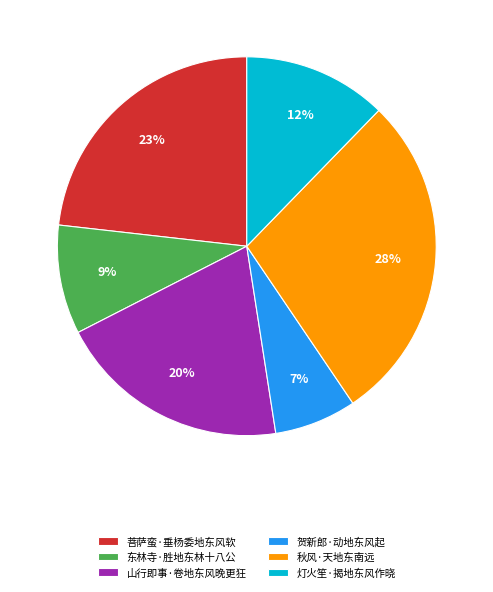

To the nearest percent, what percentage of the pie is 东林寺·胜地东林十八公?

9%